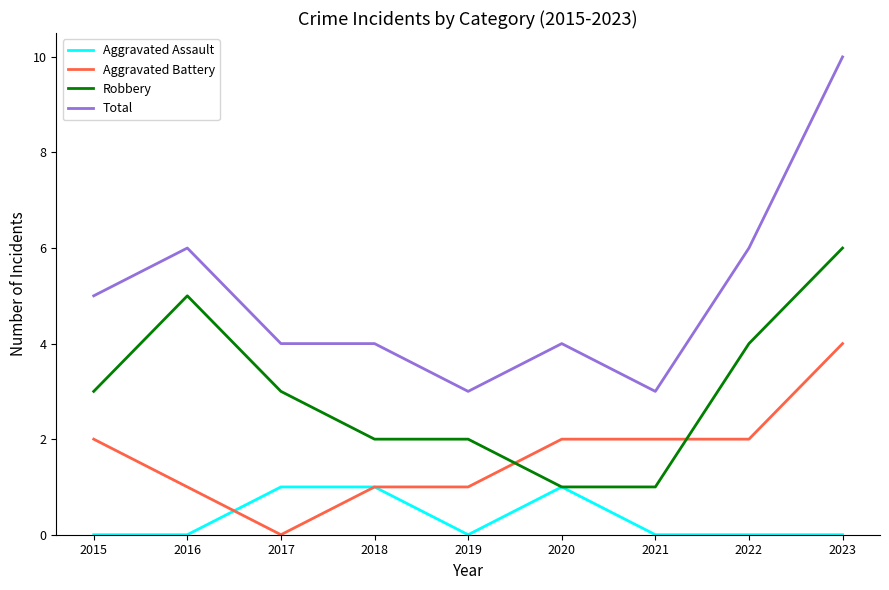

True or false: Aggravated Battery and Total intersect in this chart.

False